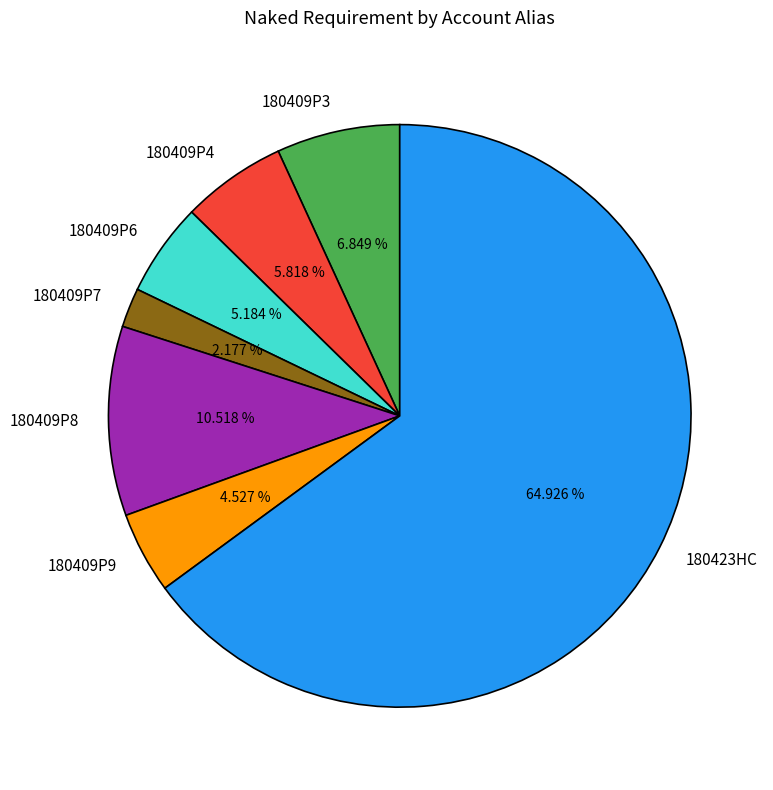

Between 180409P6 and 180423HC, which is larger?

180423HC